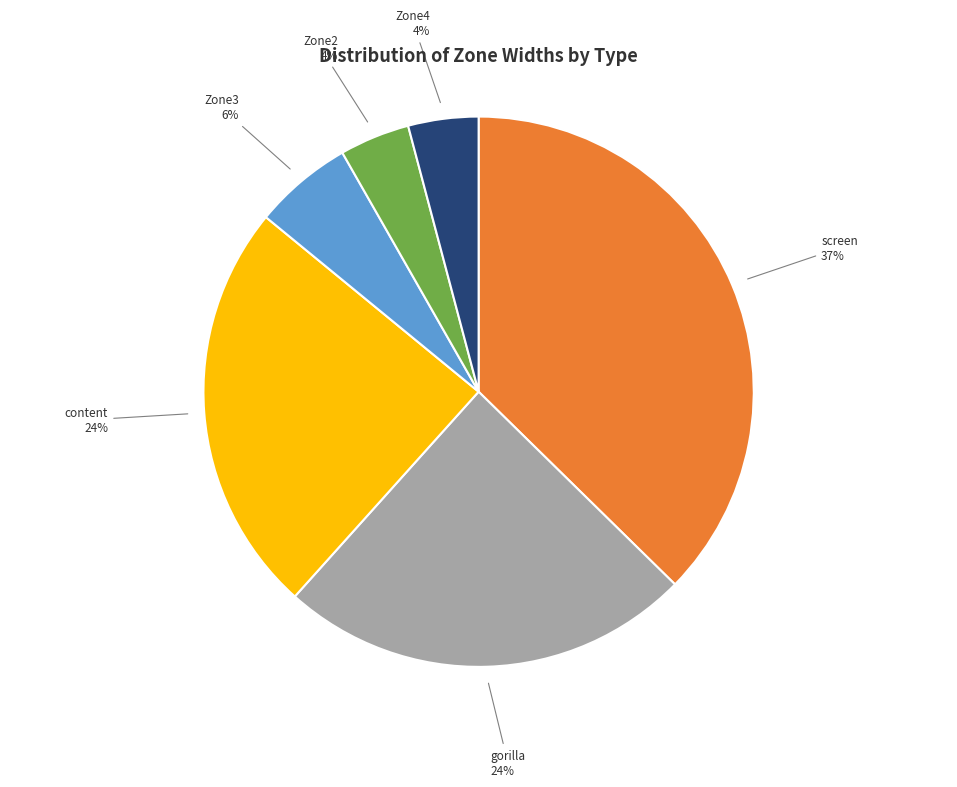

To the nearest percent, what is the average slice percentage?

17%